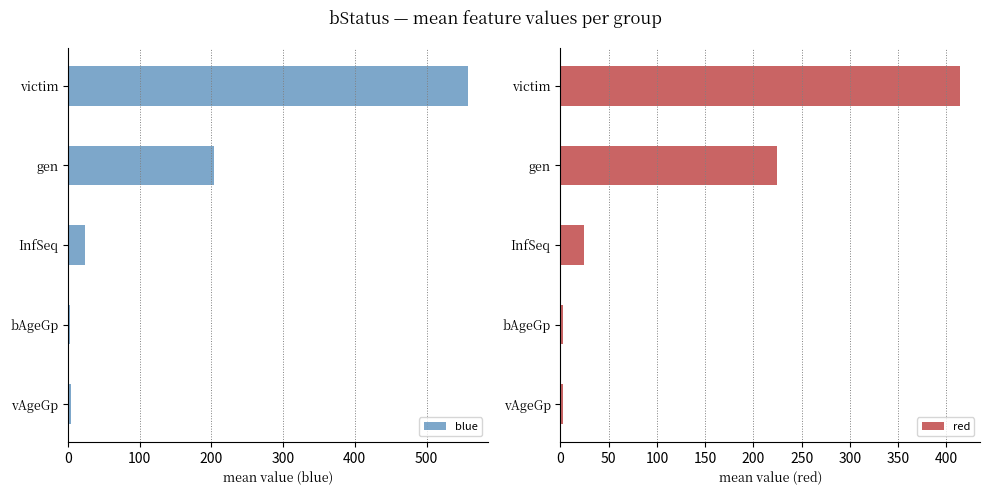

Count the number of categories in the chart.

5